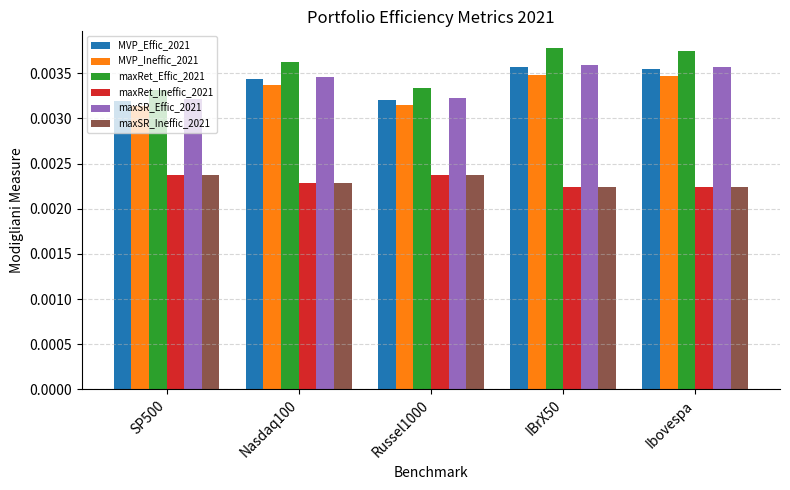

What position from the right is IBrX50?

2